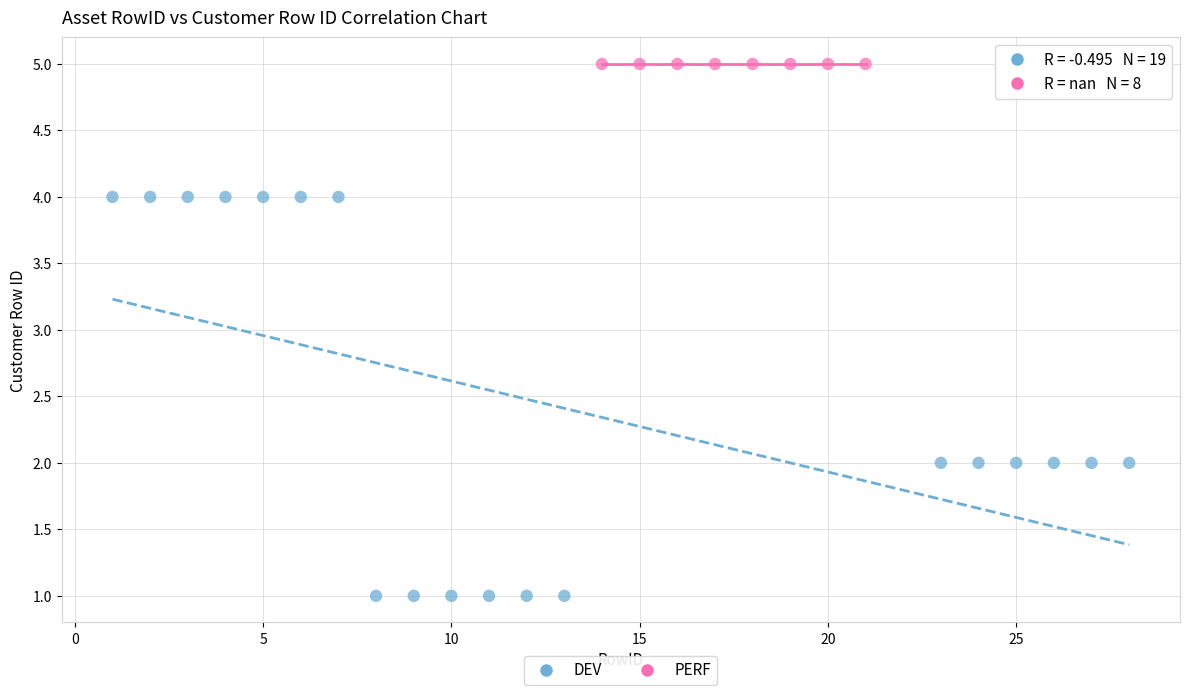

Which series reaches the minimum Y coordinate?

DEV